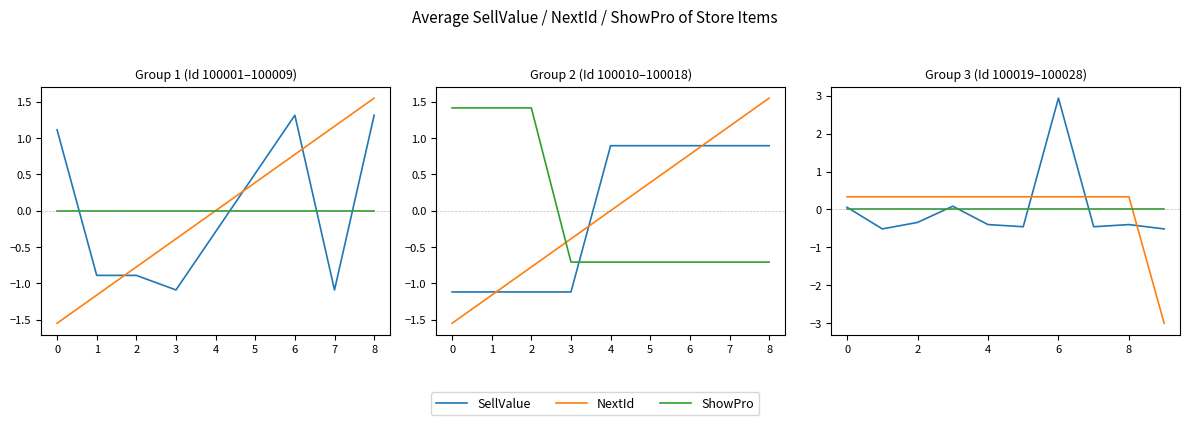

What are all the series names shown in the legend?

SellValue, NextId, ShowPro